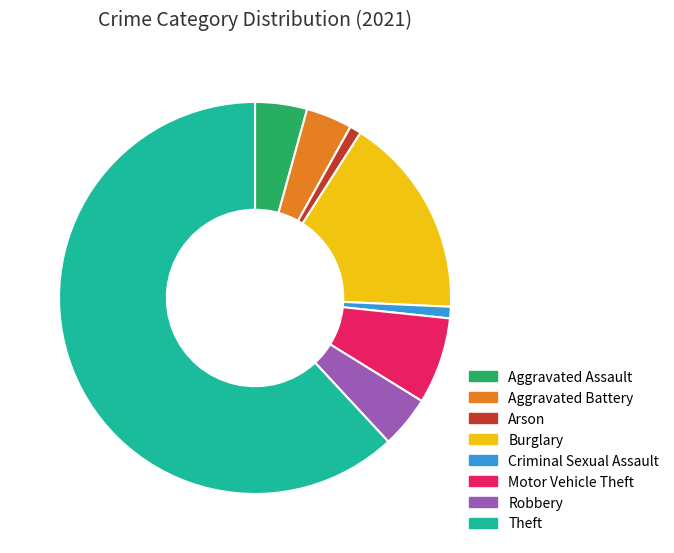

Is there any slice that represents more than half of the pie?

Yes